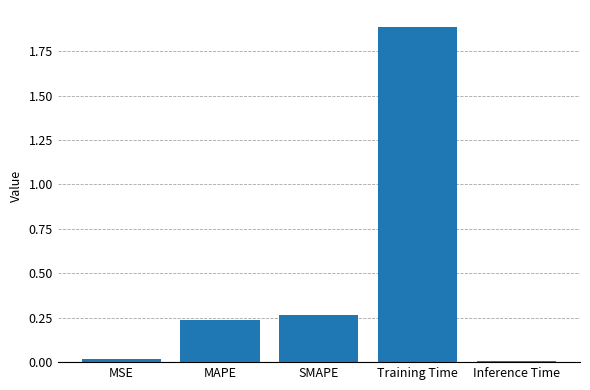

How many categories are shown in the chart?

5